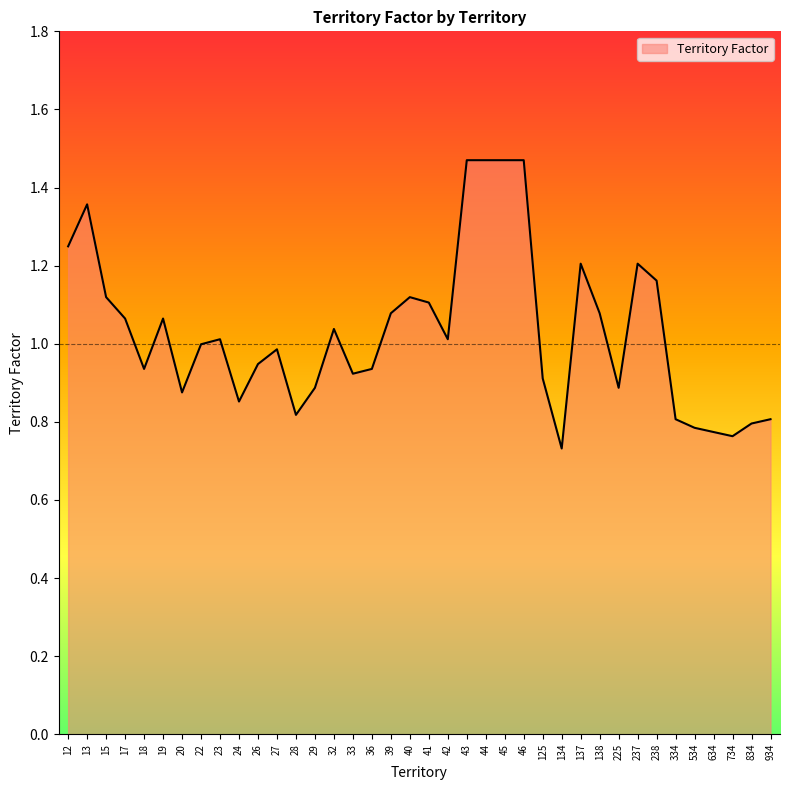

Where does the data first go above 1?

12